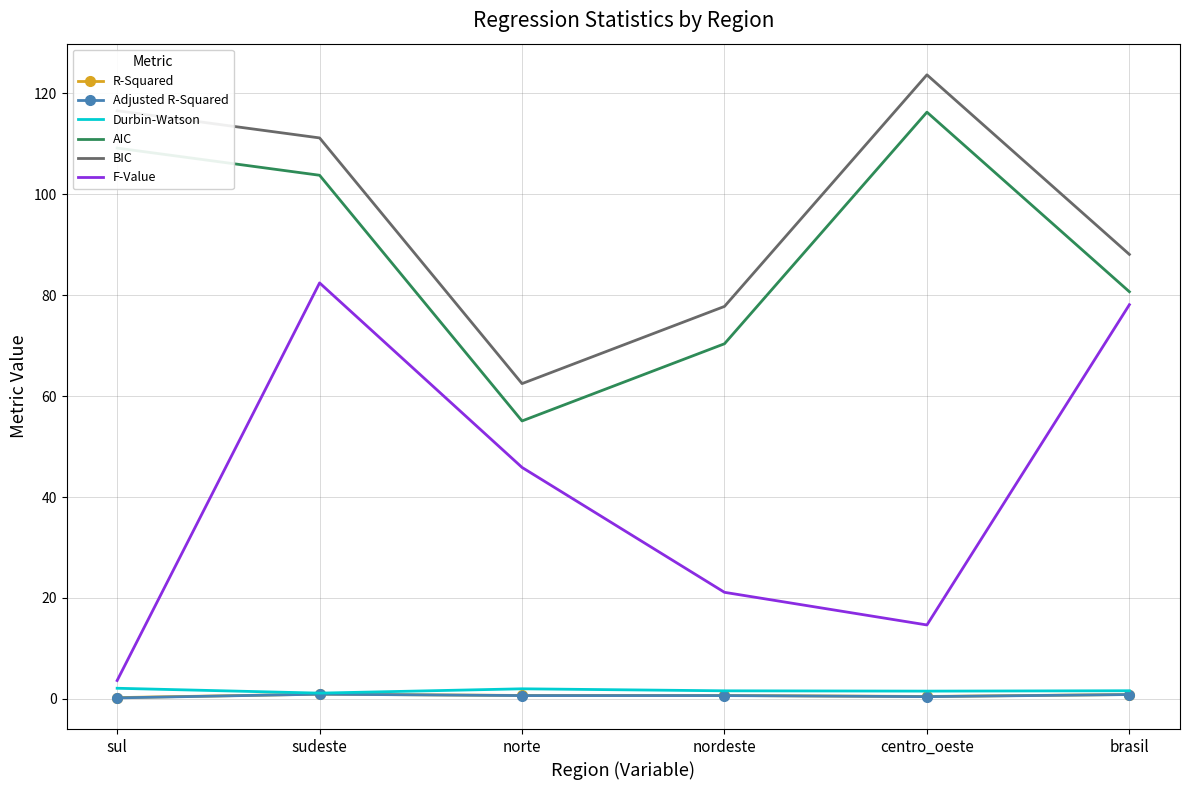

True or false: BIC and Durbin-Watson cross at least once.

False